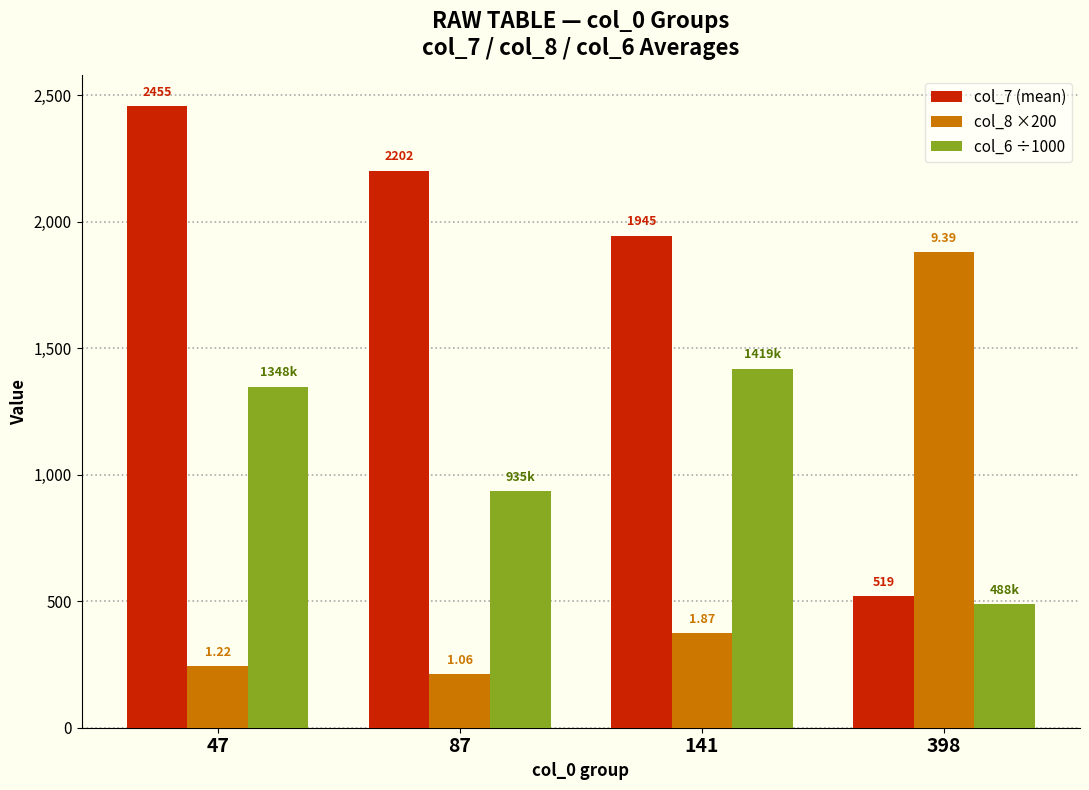

True or false: col_8 ×200 has a value of 243.4 at 47.

True